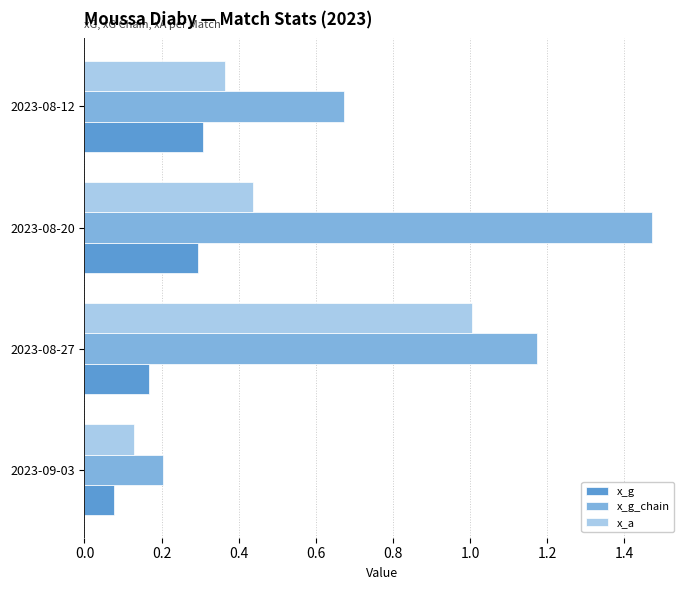

Between 2023-08-27 and 2023-08-20, which series saw the biggest shift?

x_a